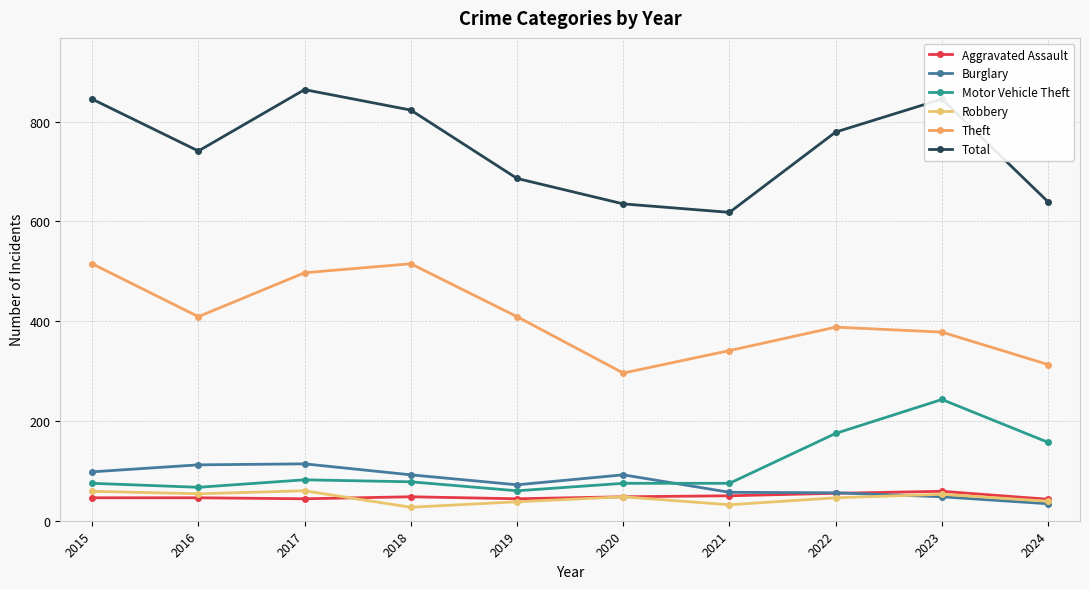

At which category is the sum across all series the highest?

2017